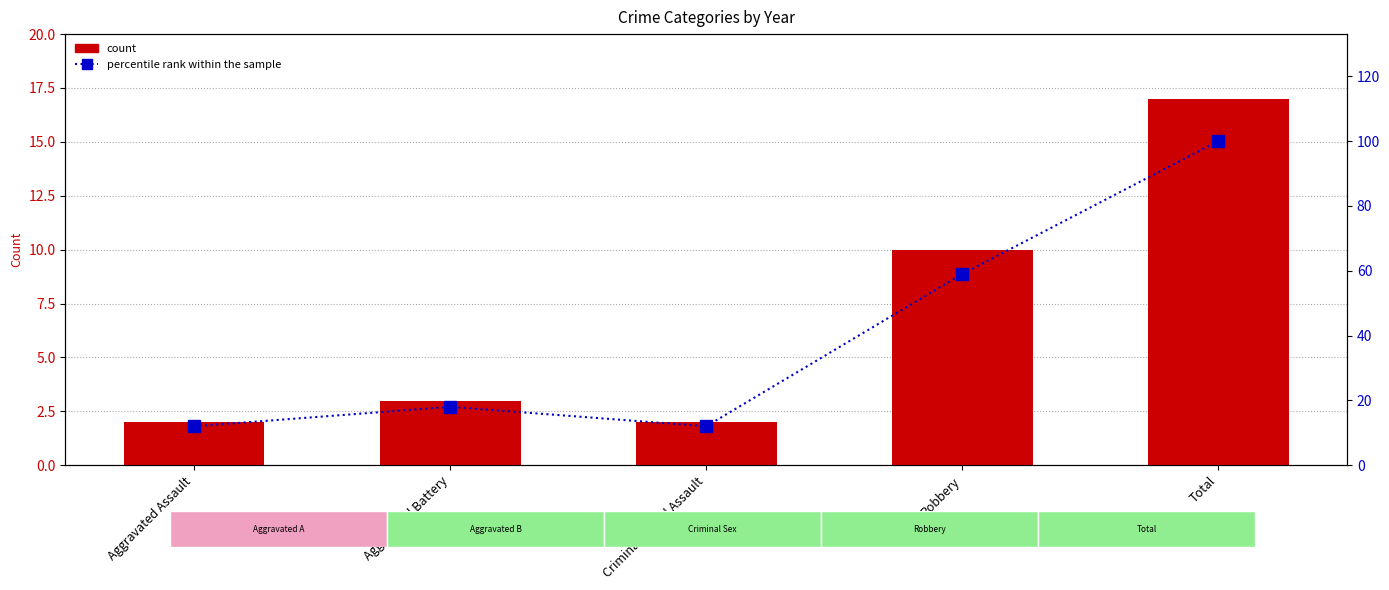

The count series shows 16 at Robbery. True or false?

False